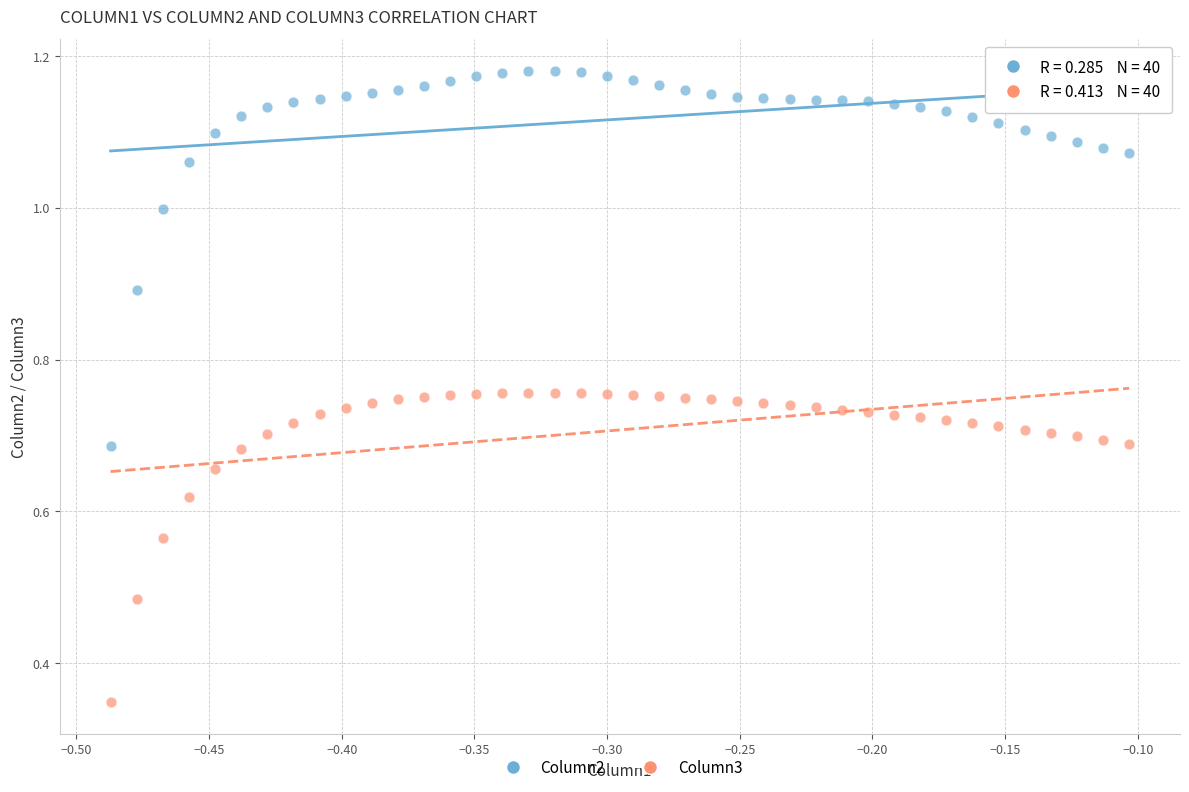

Which series contains the lowest Y value?

Column3